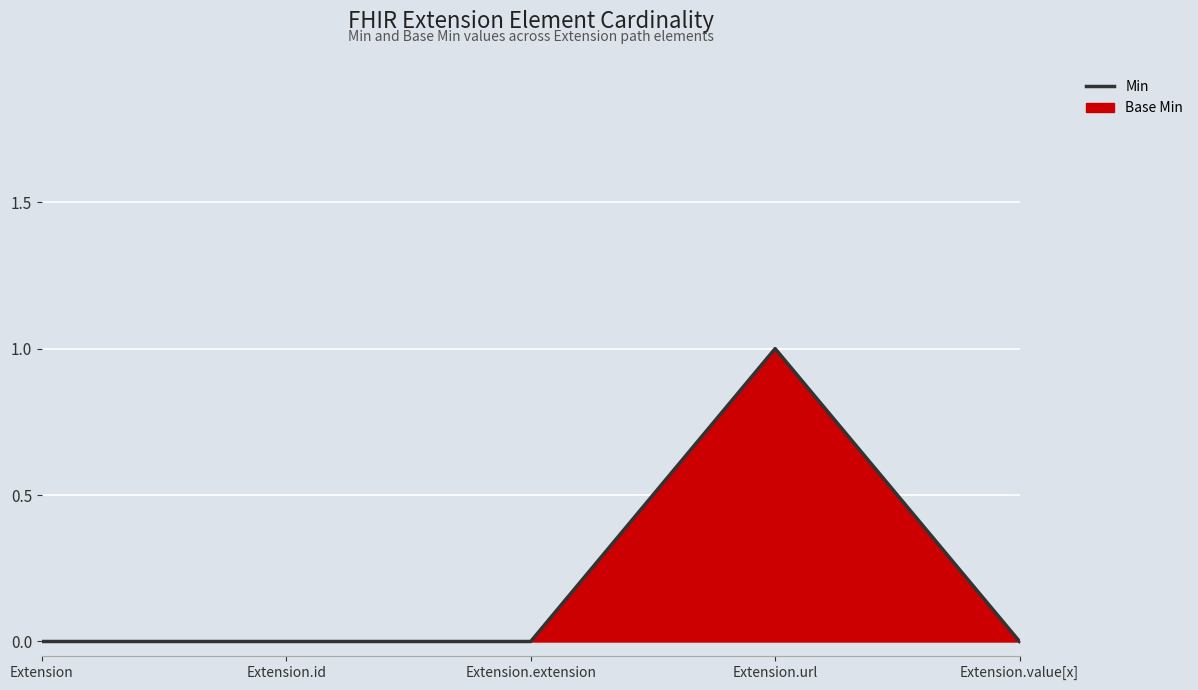

What is the sum of all values?

1